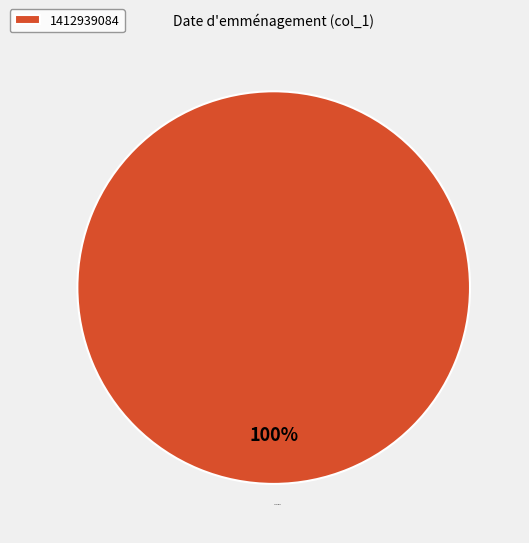

Does 1412939084 represent more than half of the total?

Yes